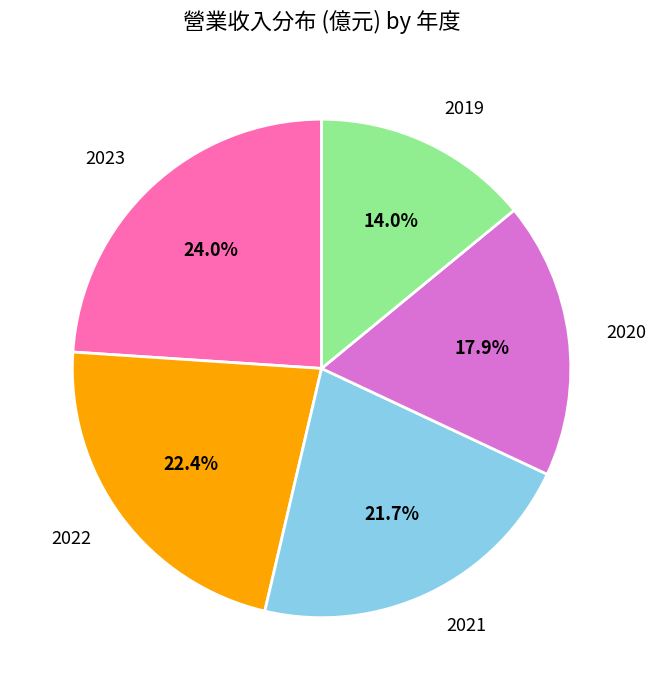

How many segments does this pie chart have?

5